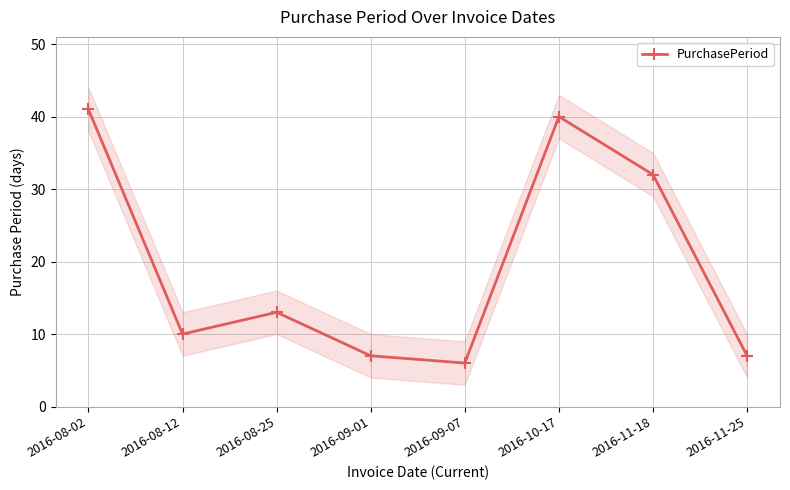

Reading left to right, transcribe all the data shown in this chart.

41	10	13	7	6	40	32	7